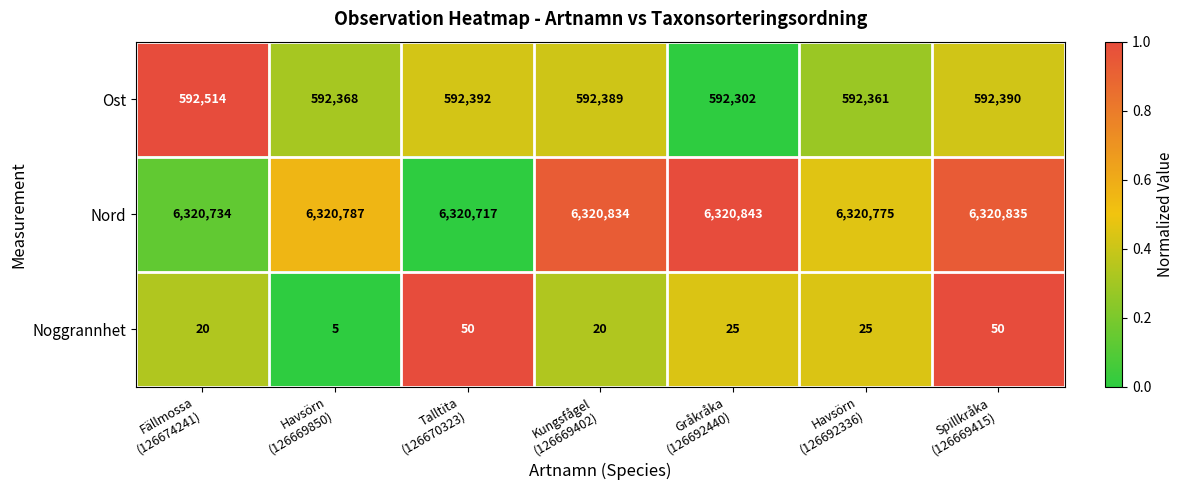

Which series has the largest total across all categories?

Nord